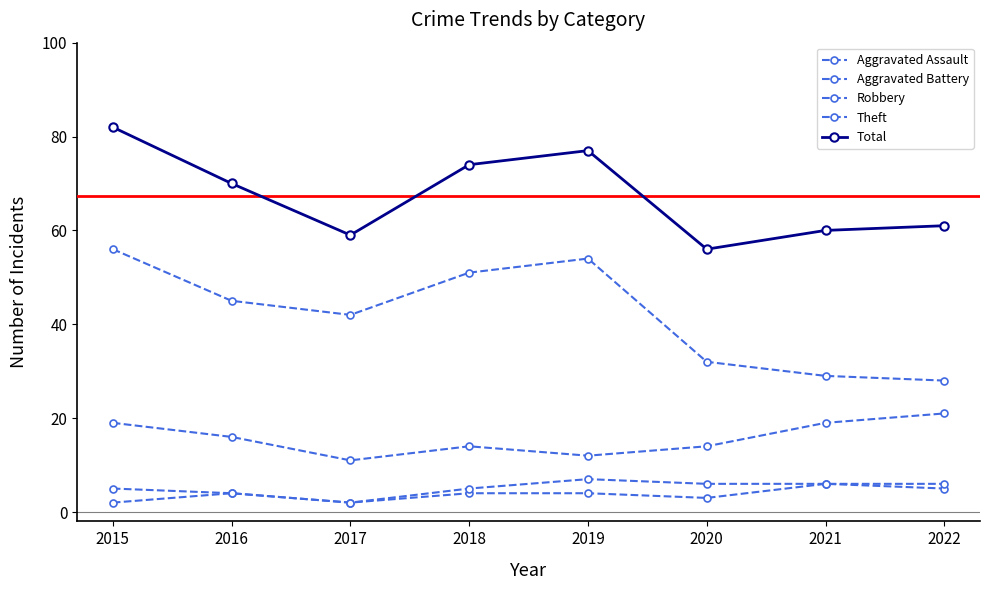

True or false: Theft has a value of 17 at 2022.

False